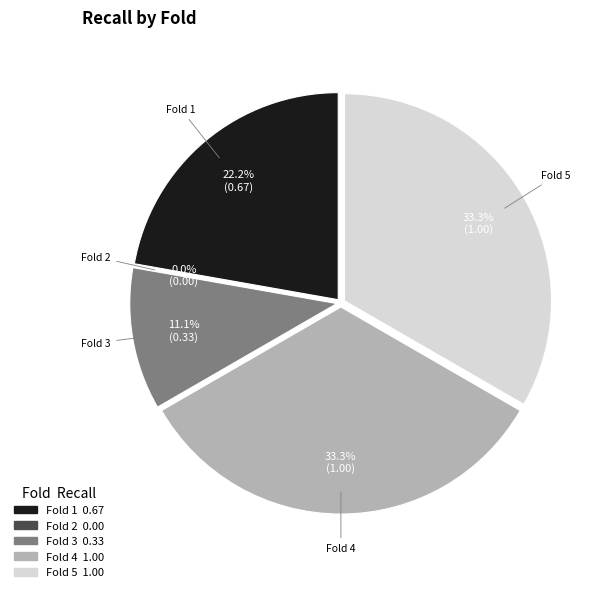

Which category has the smallest portion of the pie?

Fold 2